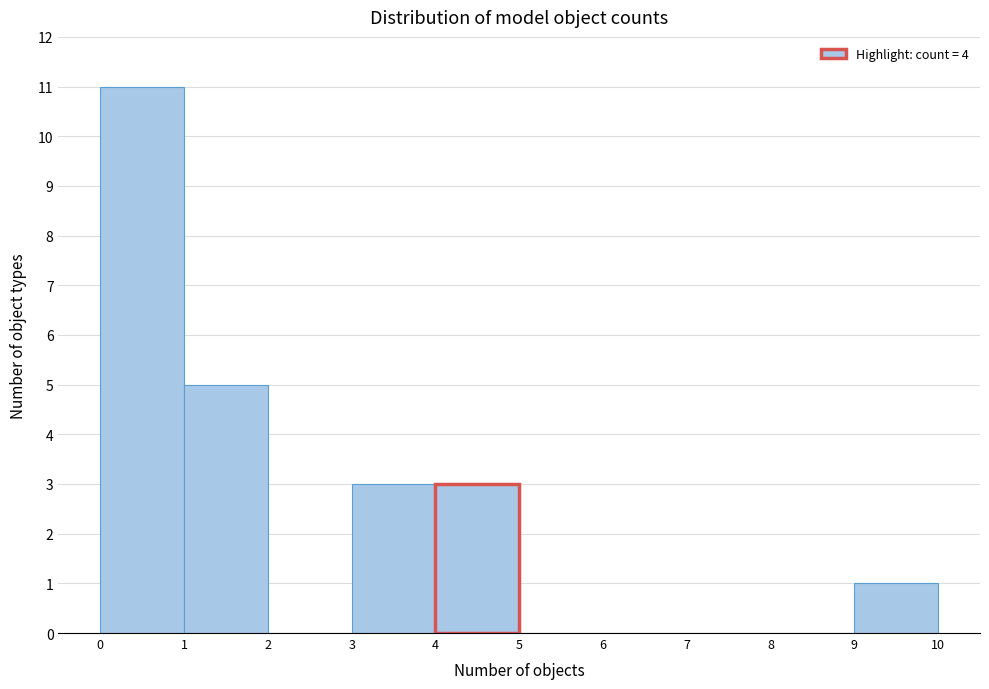

Reading left to right, transcribe this chart: for each bar, give the range it covers on the x-axis and its height. The values are not printed on the chart, so give them approximately, as read against the axis.

0 to 1: 11
1 to 2: 5
2 to 3: 0
3 to 4: 3
4 to 5: 3
5 to 6: 0
6 to 7: 0
7 to 8: 0
8 to 9: 0
9 to 10: 1